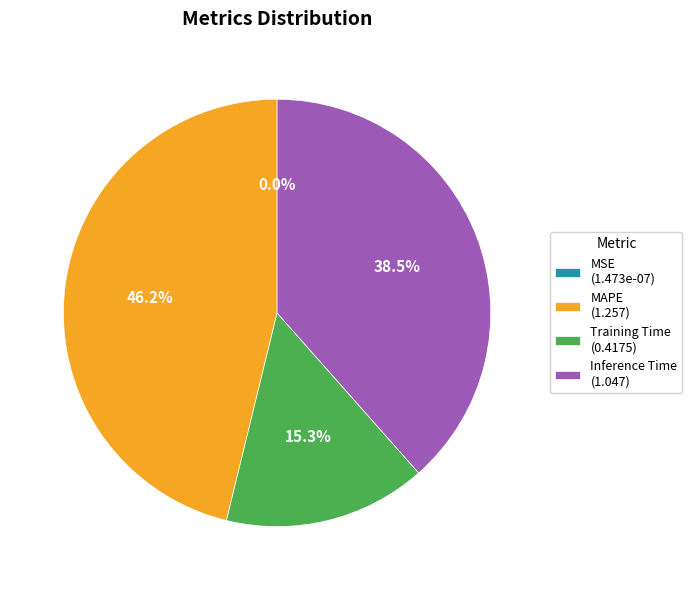

Which slice is the largest?

MAPE (1.257)